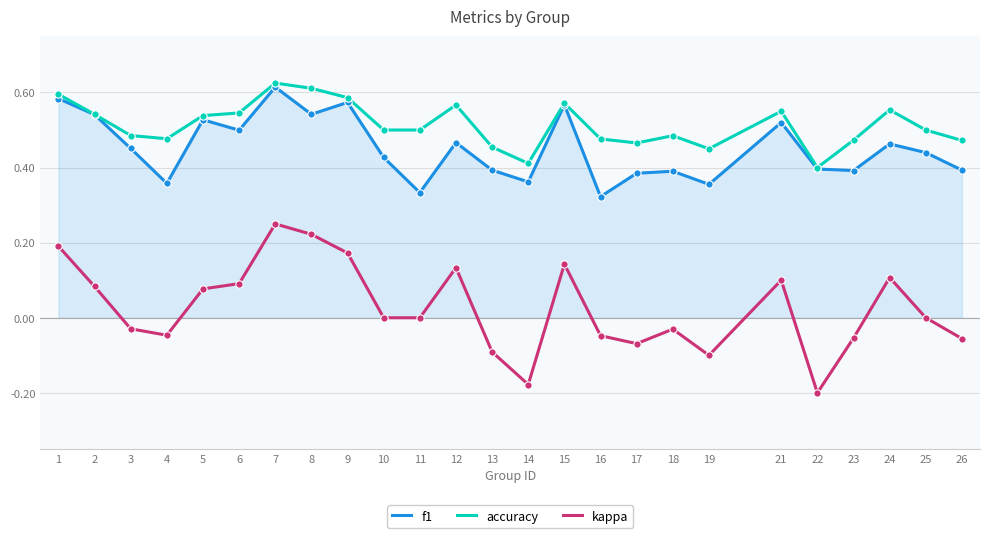

Which series has the widest spread of values?

kappa